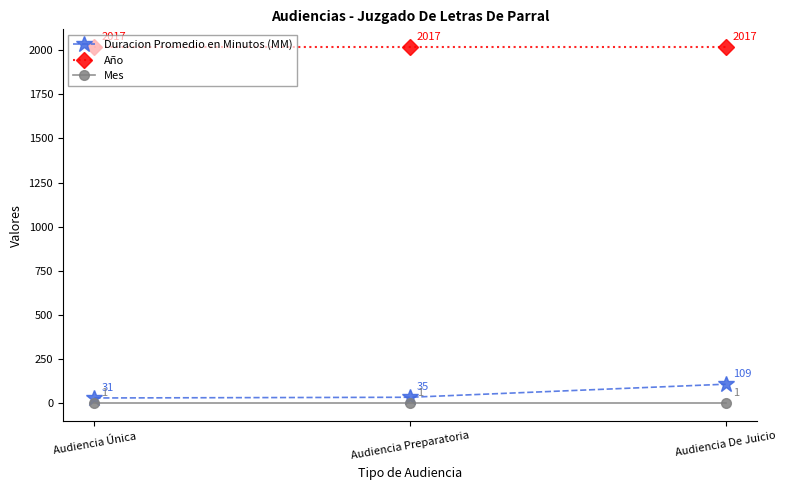

At how many categories does at least one series exceed 429?

3